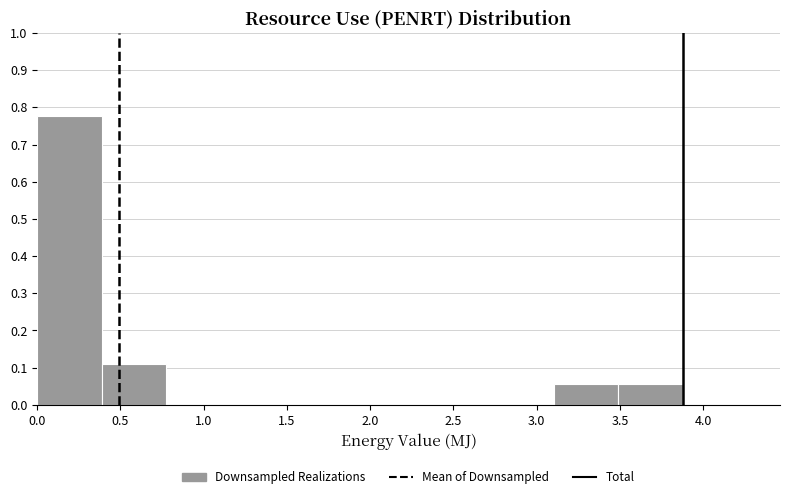

Reading left to right, list every bar in this chart as the range it spans on the x-axis followed by its height. Neither the bar edges nor the heights are printed on the chart, so give them approximately, as read against the axes.

0.00 to 0.40: 0.78
0.40 to 0.80: 0.11
0.80 to 1.15: 0
1.15 to 1.55: 0
1.55 to 1.95: 0
1.95 to 2.35: 0
2.35 to 2.70: 0
2.70 to 3.10: 0
3.10 to 3.50: 0.06
3.50 to 3.90: 0.06